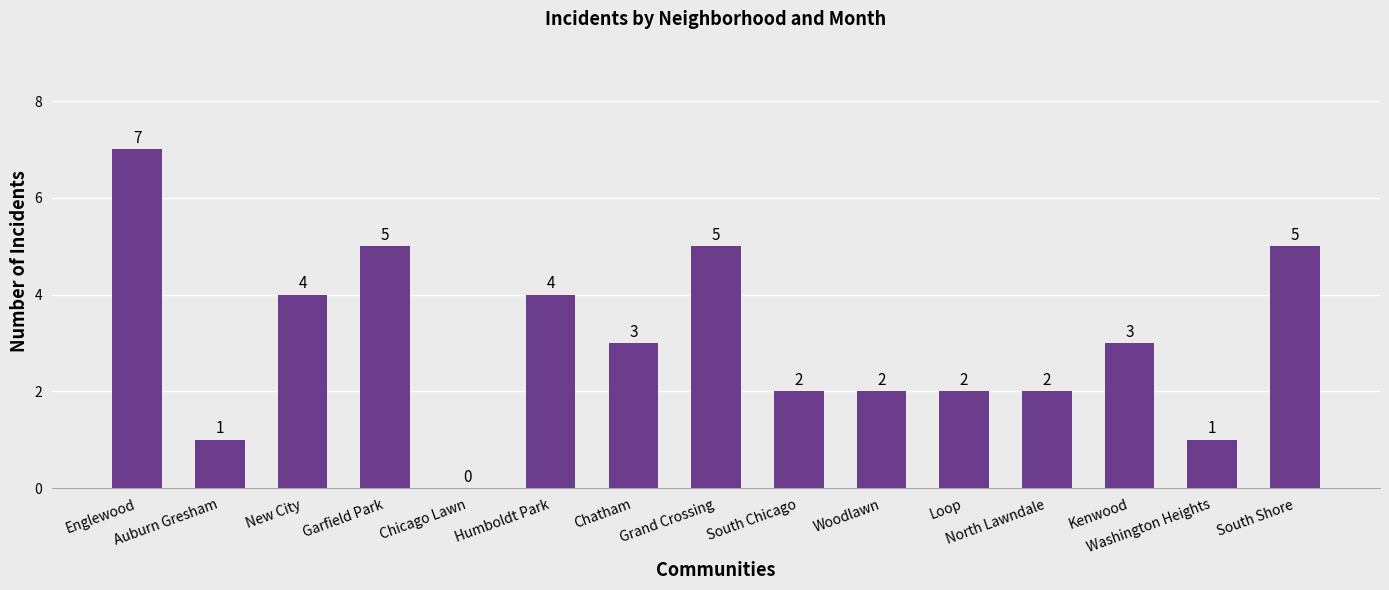

What is the sum of the values at Woodlawn and Washington Heights?

3